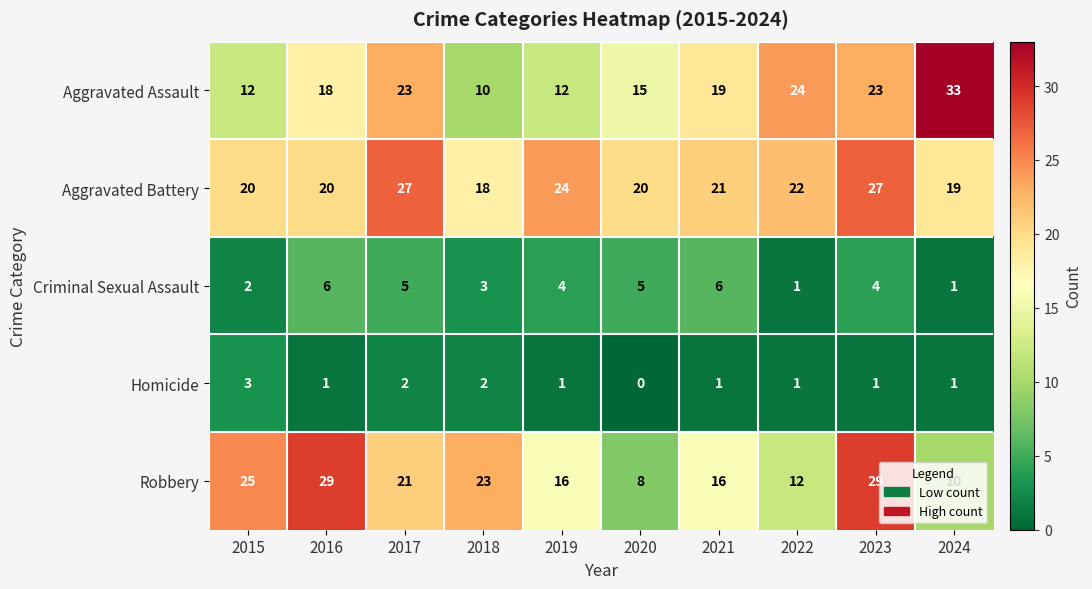

At which category is the sum across all series the highest?

2023